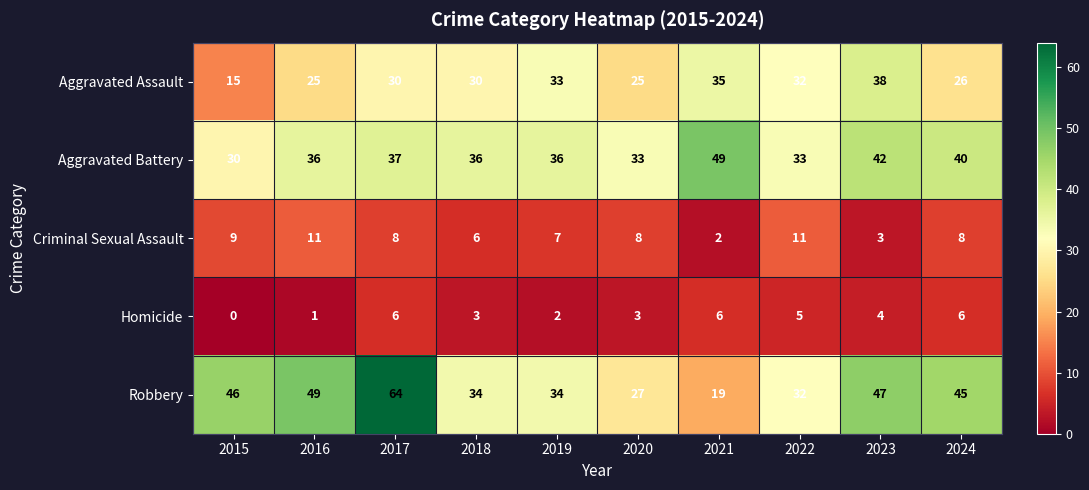

The Criminal Sexual Assault series shows 6 at 2015. True or false?

False